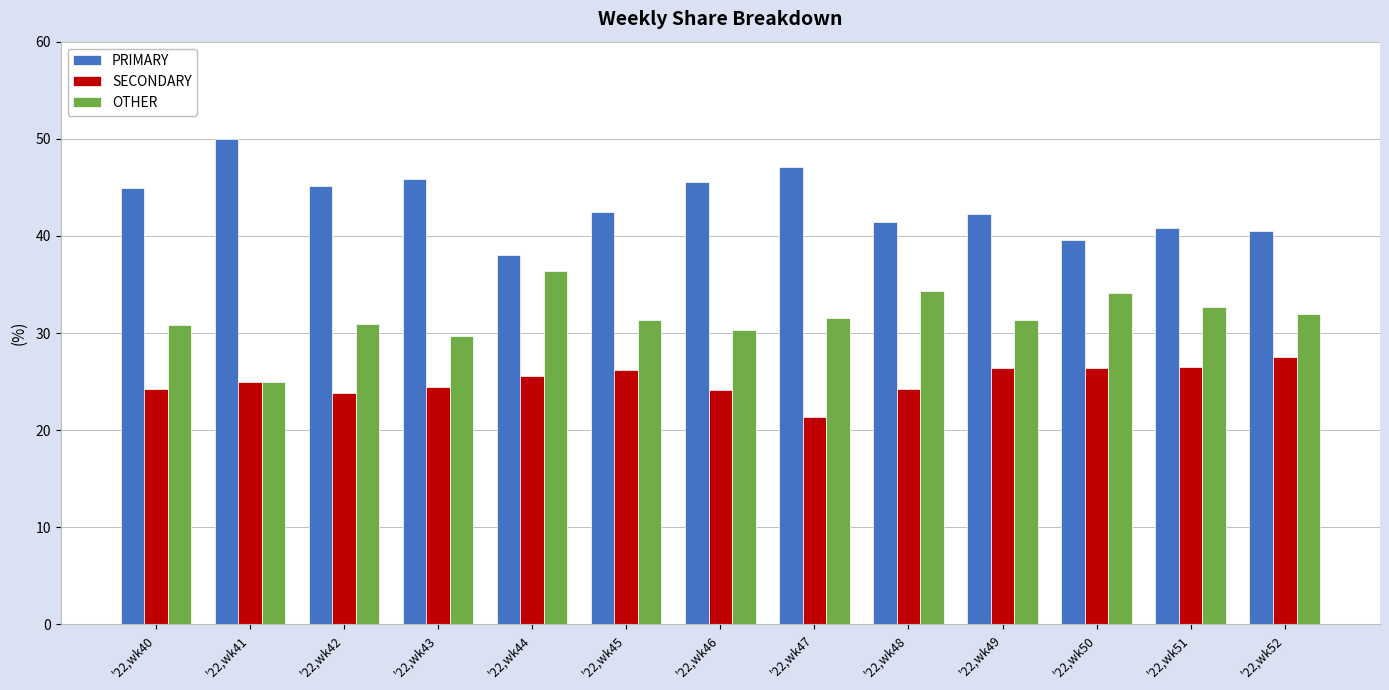

The PRIMARY series shows 22.7 at '22,wk51. True or false?

False